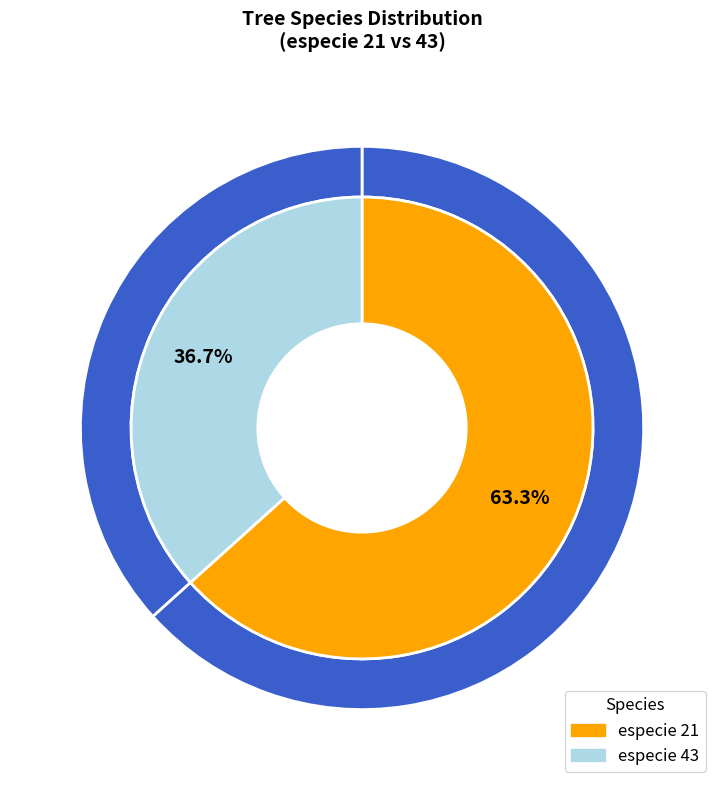

Is 43 the majority of the pie?

No